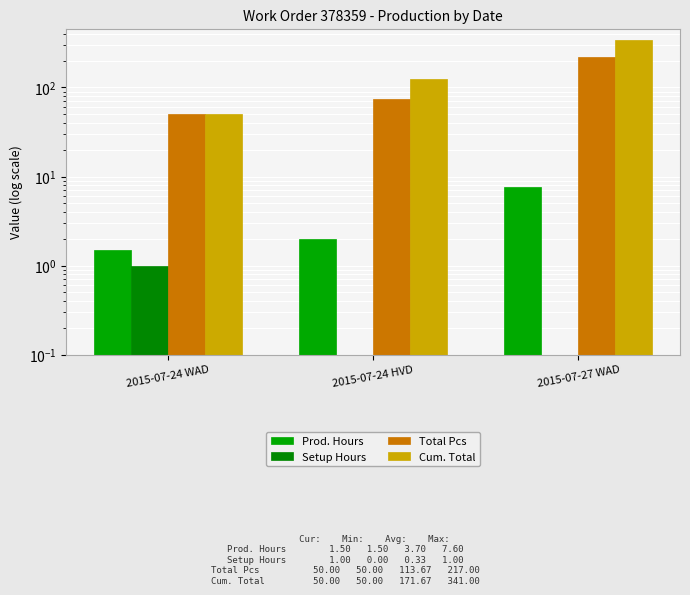

The value of Cum. Total at 2015-07-24 WAD is 50.0. True or false?

True